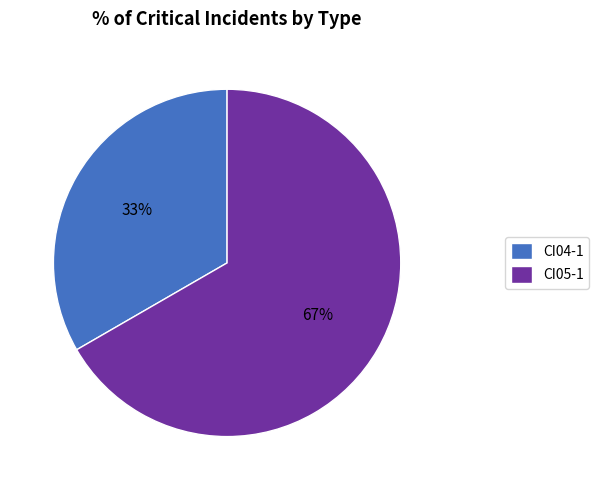

Is the sum of CI04-1 and CI05-1 greater than half?

Yes